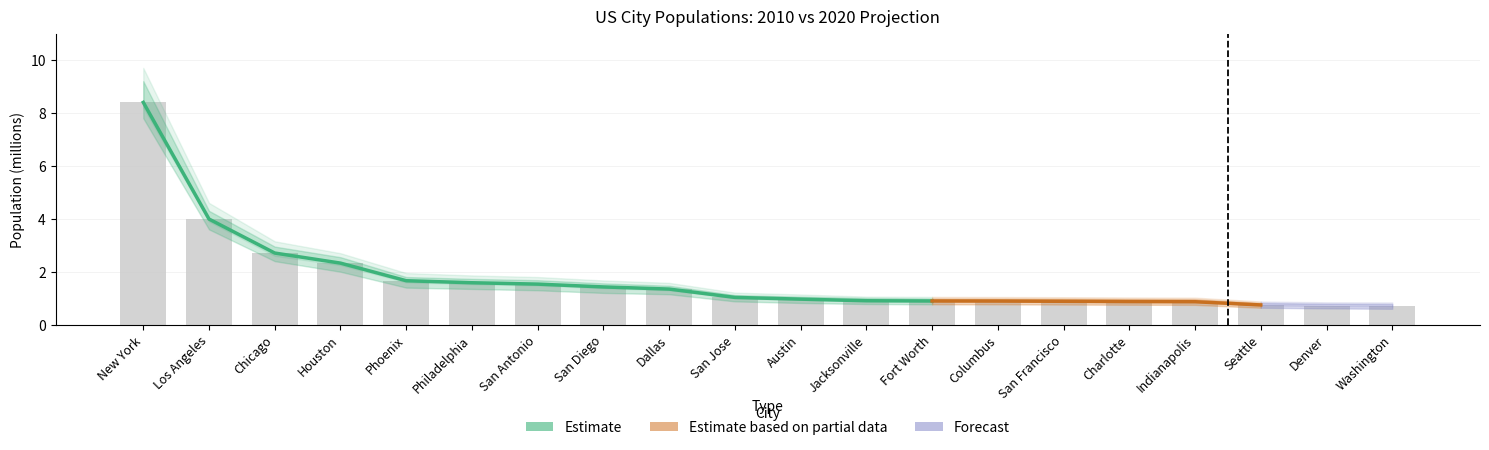

What position from the left is Jacksonville?

12